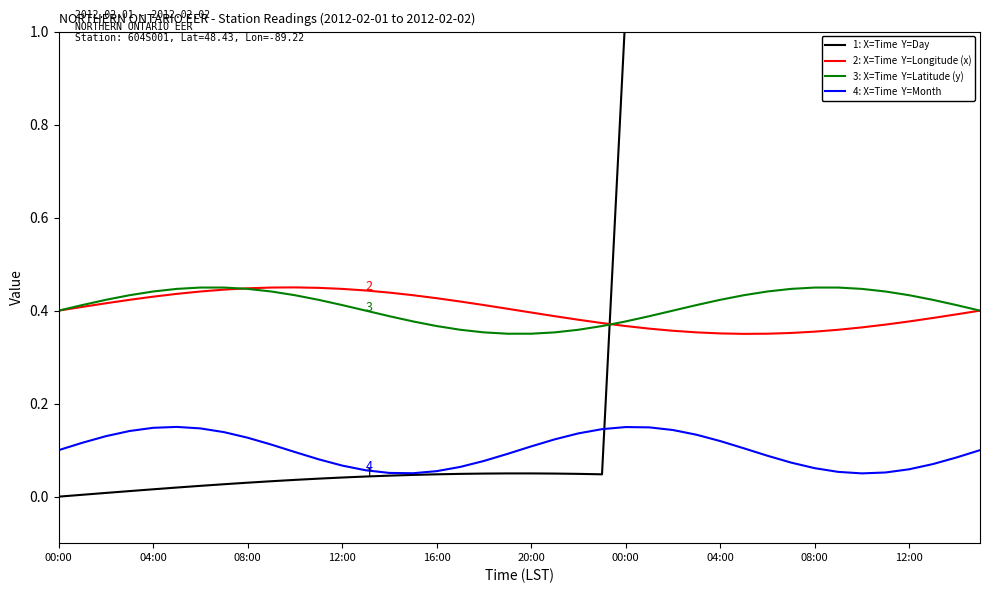

At how many categories does at least one series exceed 0?

40